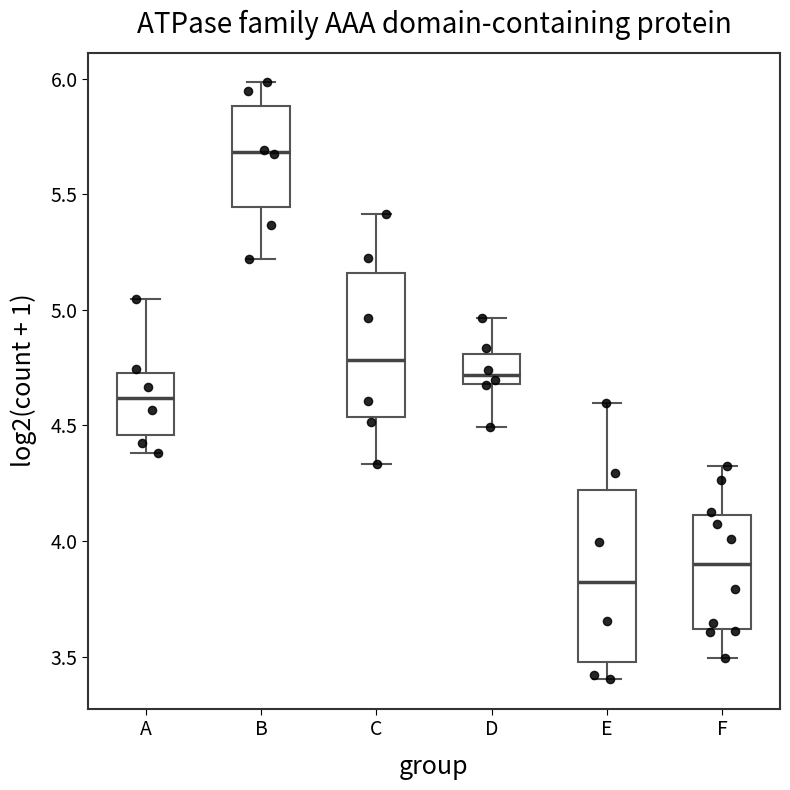

Comparing the boxes themselves (not the whiskers), which one is the tallest?

E